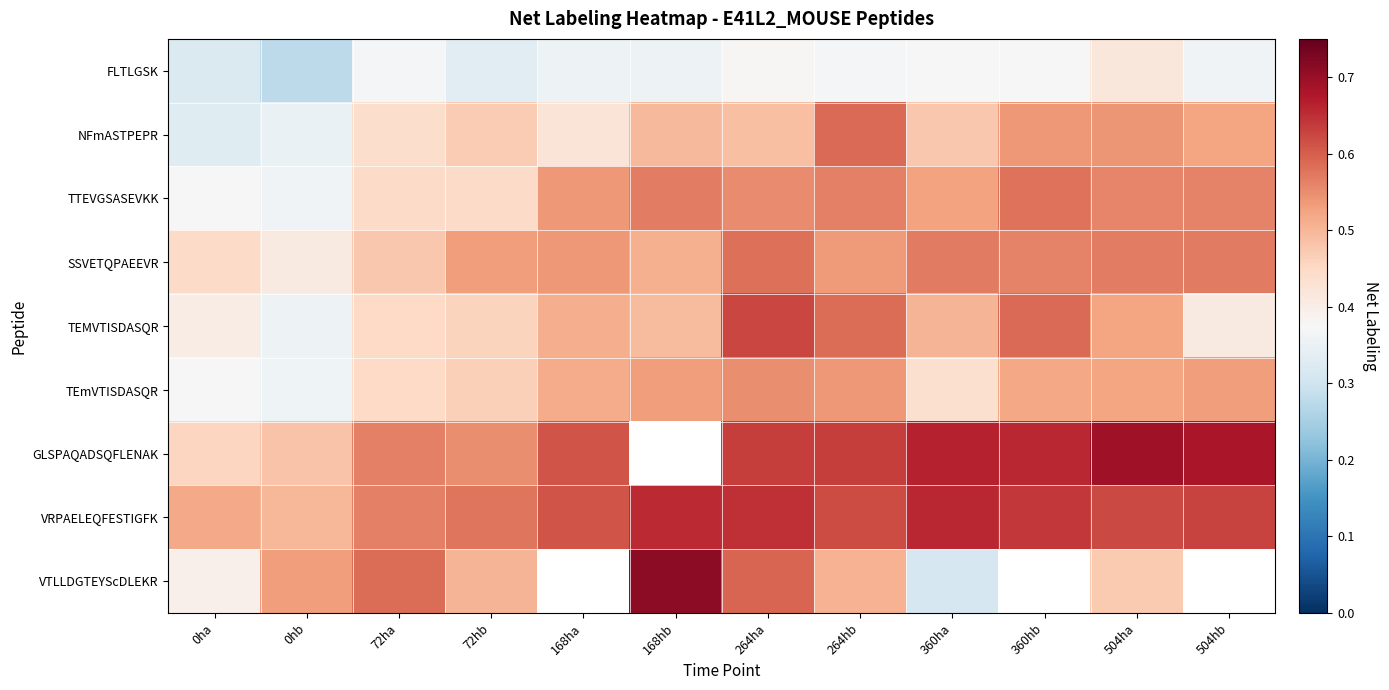

Is it true that TEmVTISDASQR equals 0.6 at 72ha?

False